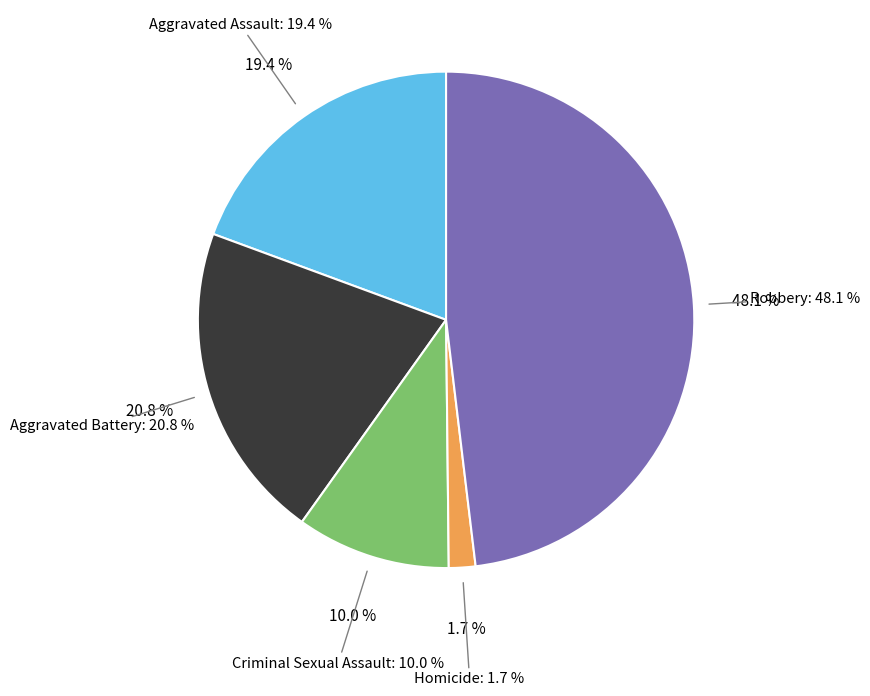

How many slices are in this pie chart?

5